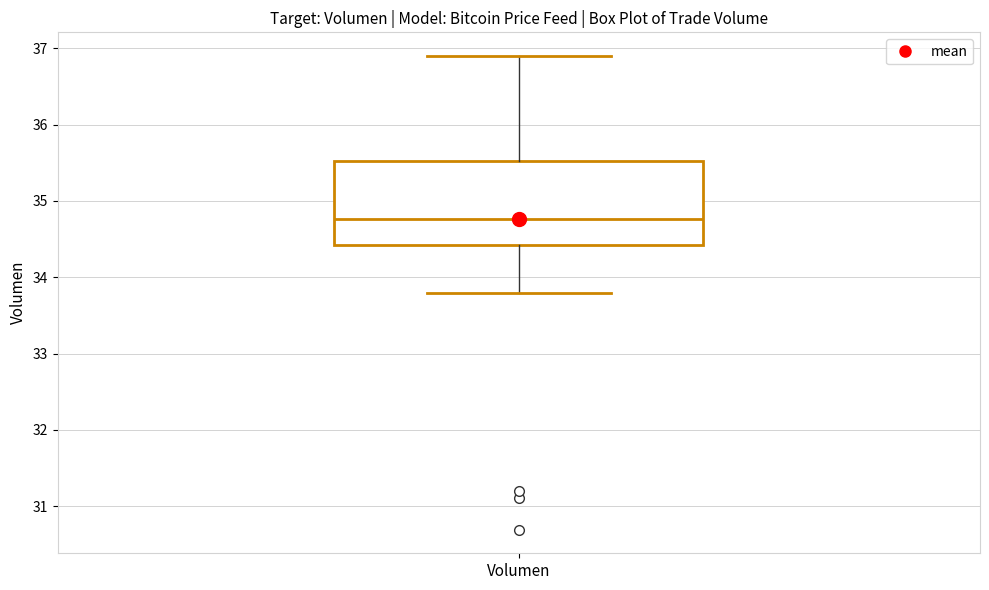

Read this box plot against the y-axis: the position of the median line, the range covered by the box, and the ends of both whiskers. The values are not printed on the chart, so give them approximately, as read against the axis.

median 34.8, box 34.4 to 35.5, whiskers 33.8 to 36.9